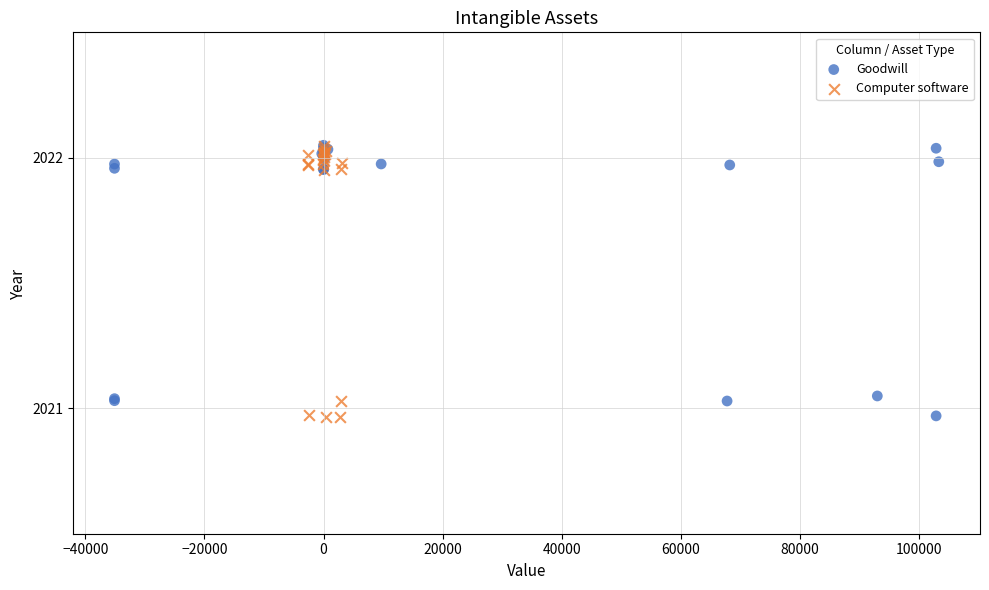

What are all the series names shown in the legend?

Goodwill, Computer software